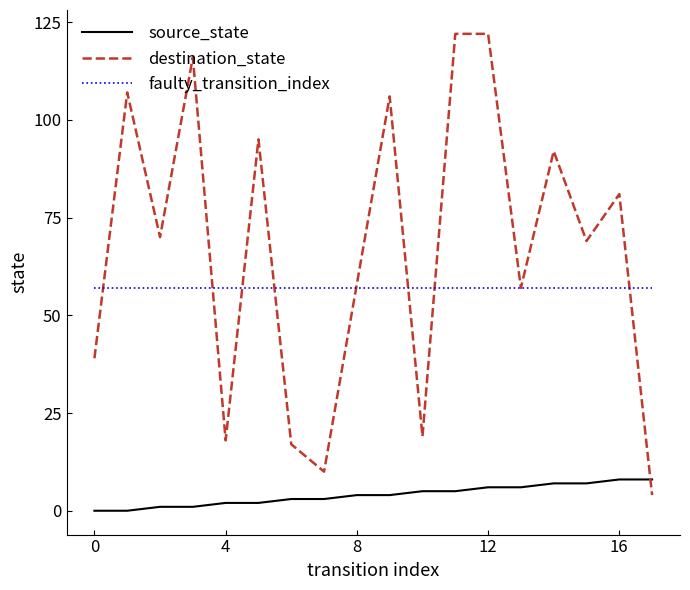

List the series in order of their overall mean, lowest first.

source_state, faulty_transition_index, destination_state